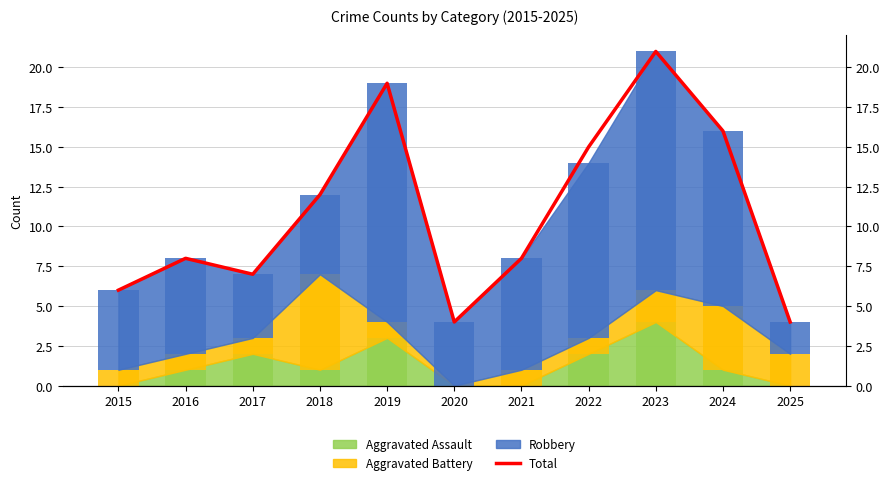

Reading left to right, what are all the values shown in this chart?

2015=6	2016=8	2017=7	2018=12	2019=19	2020=4	2021=8	2022=15	2023=21	2024=16	2025=4